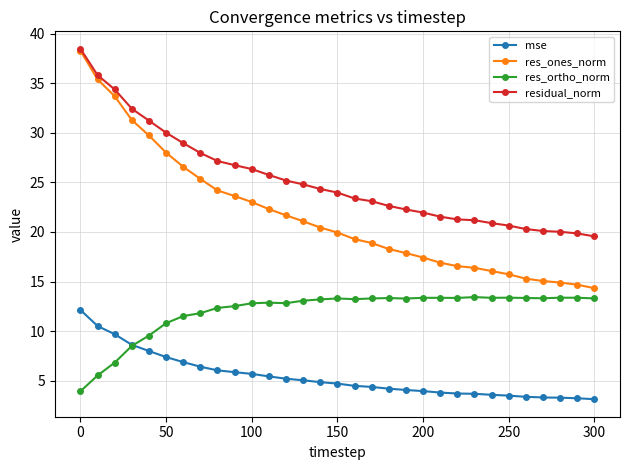

Is this an area chart (filled region under the line)?

No